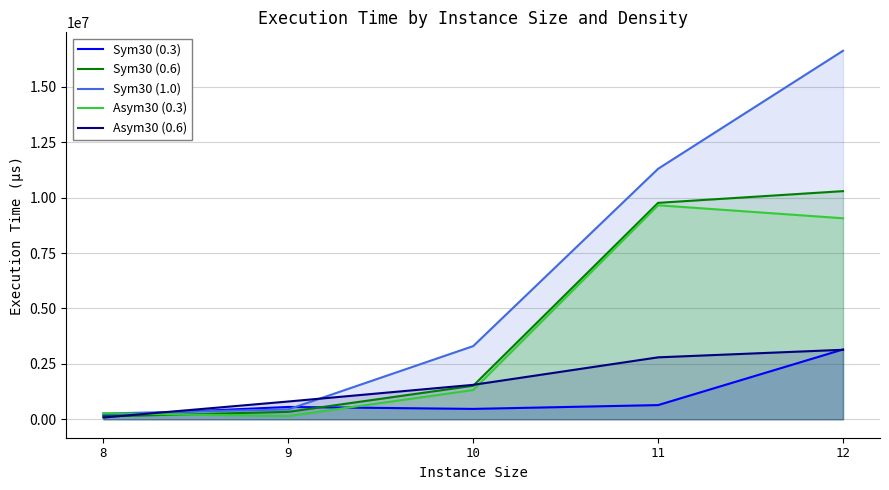

At which category is the sum across all series the highest?

12